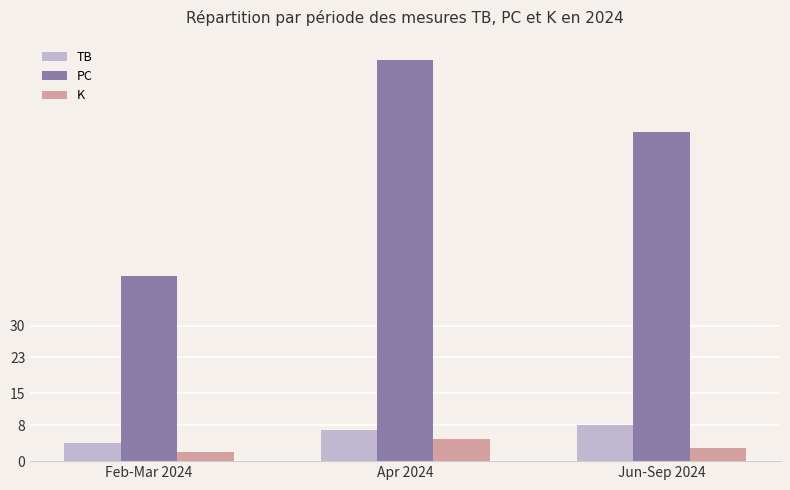

What is the value of the TB bar at the 1st from the left?

4